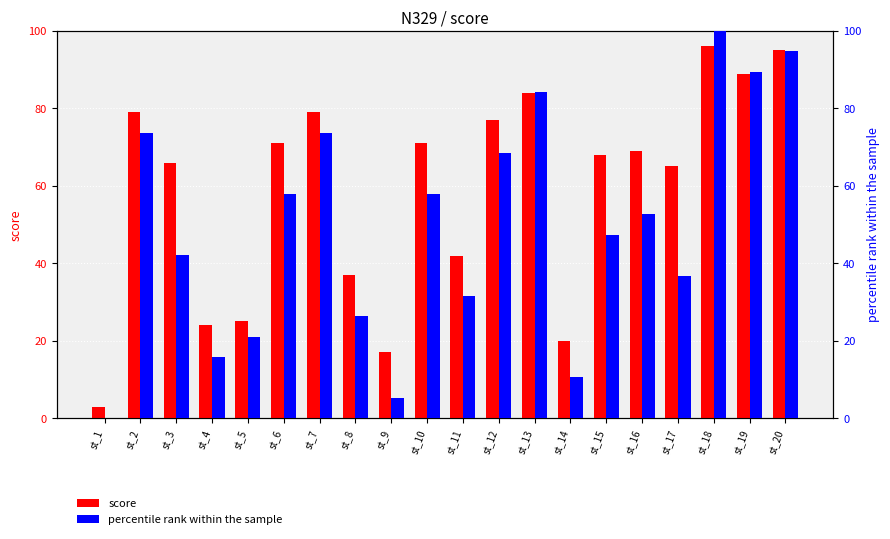

At which label does score first exceed 69?

st_2